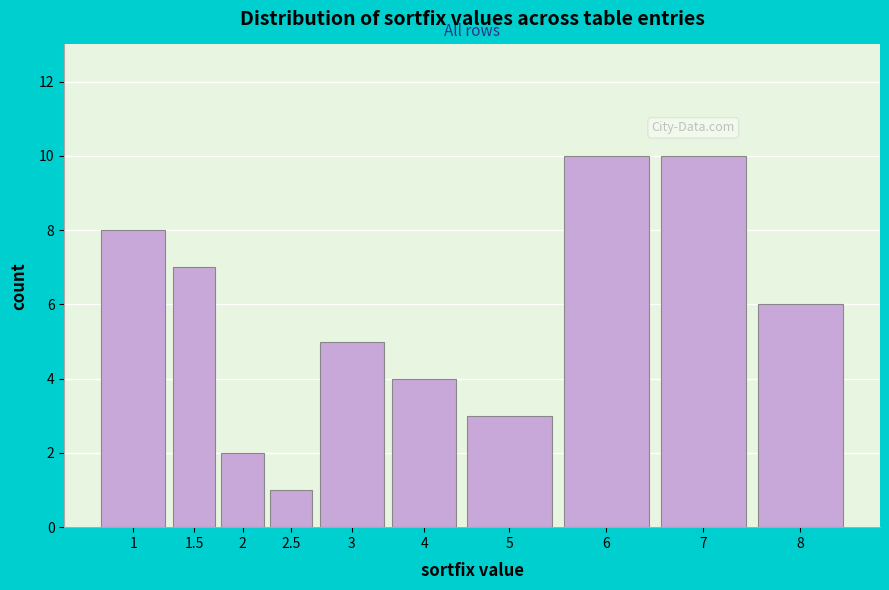

Reading left to right, extract all data points from this chart.

8	7	2	1	5	4	3	10	10	6